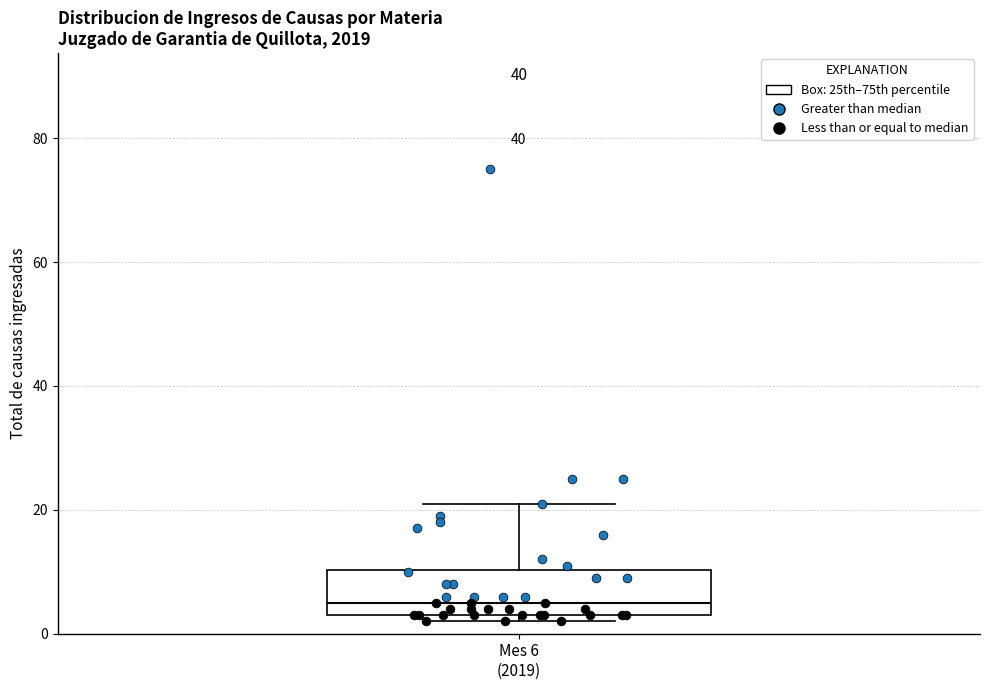

Transcribe this box plot: give where the median line is, the range the box spans, and where the two whiskers end, as read against the y-axis. The values are not printed on the chart, so give them approximately, as read against the axis.

median 6, box 4 to 10, whiskers 2 to 22